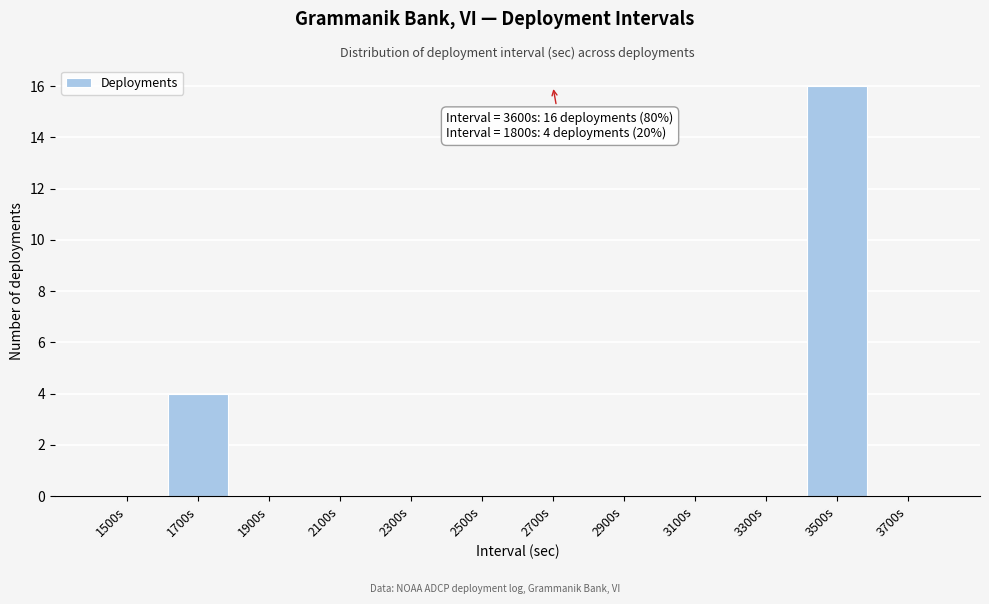

Reading left to right, transcribe all the data shown in this chart.

1500s=0	1700s=4	1900s=0	2100s=0	2300s=0	2500s=0	2700s=0	2900s=0	3100s=0	3300s=0	3500s=16	3700s=0